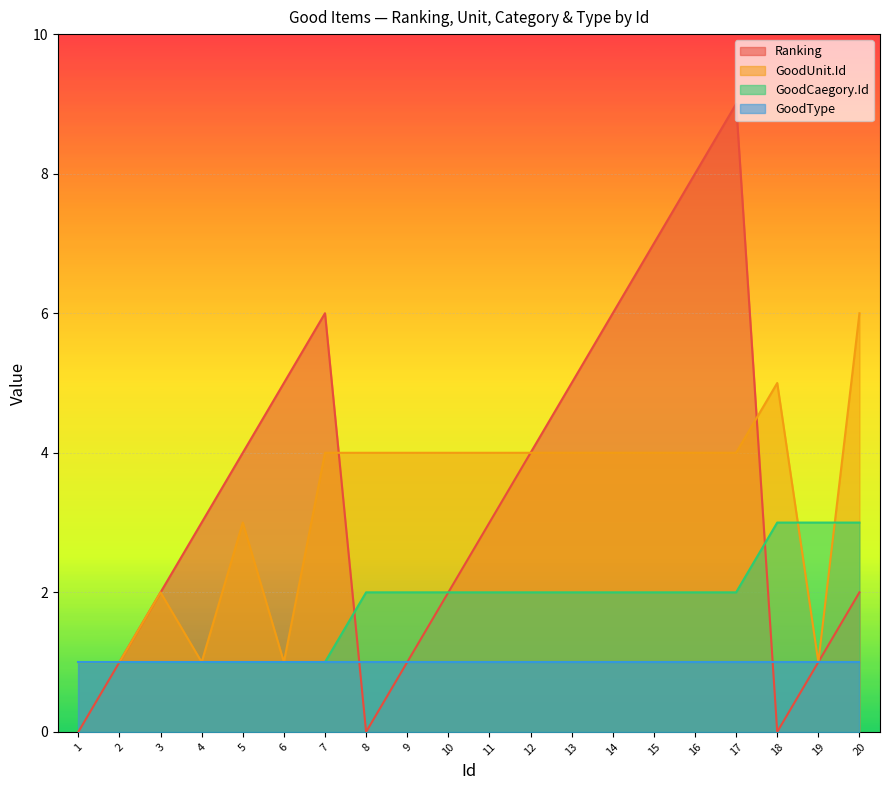

Rank the series by their maximum value, from lowest to highest.

GoodType, GoodCaegory.Id, GoodUnit.Id, Ranking